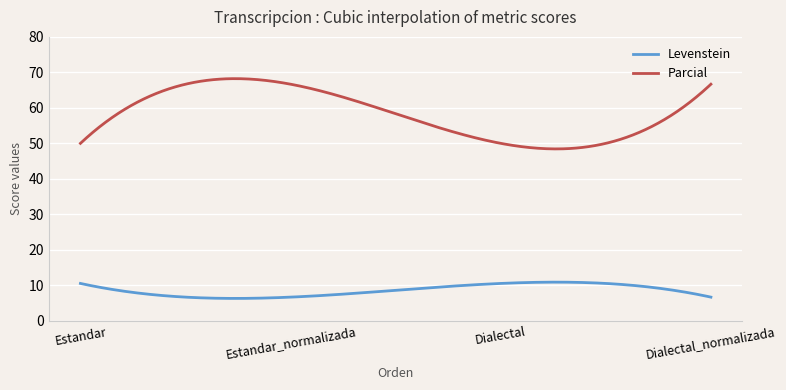

True or false: Parcial and Levenstein cross at least once.

False